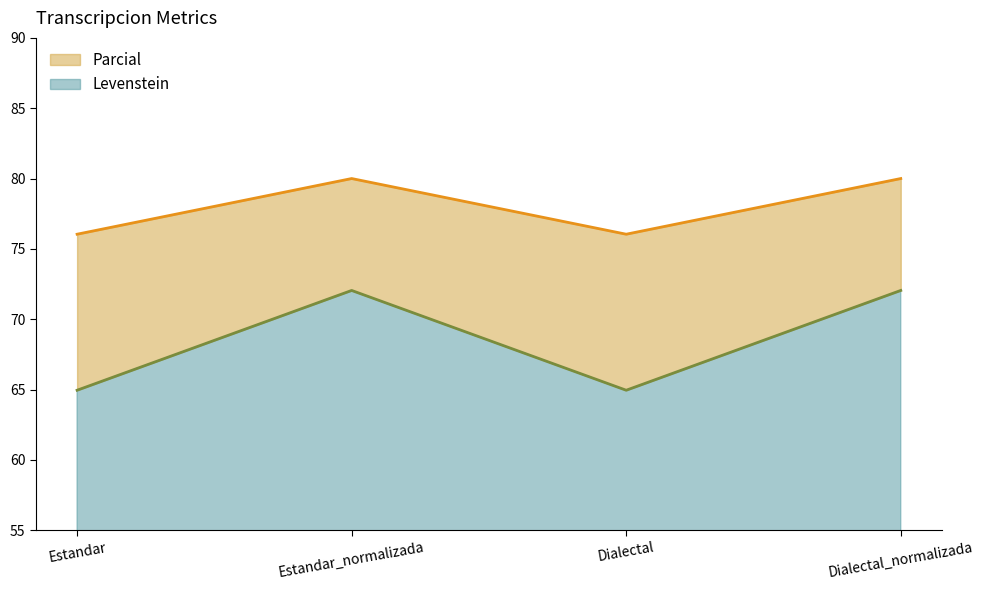

Between Estandar and Dialectal, which series saw the biggest shift?

Levenstein